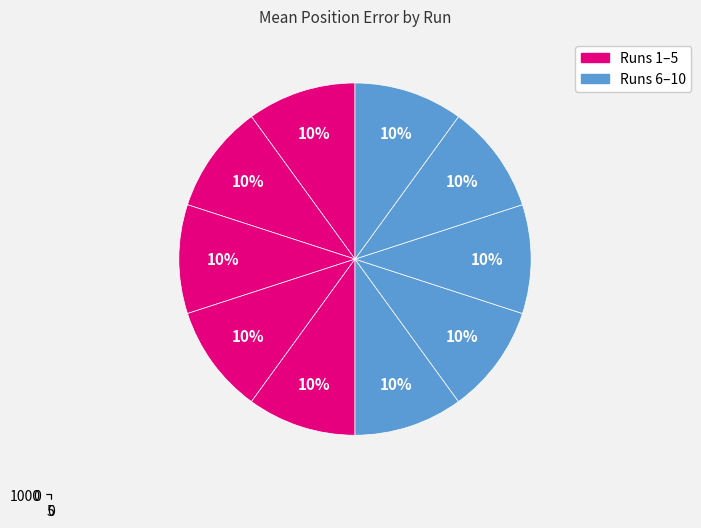

To the nearest percent, what portion does Run 5 represent?

10%